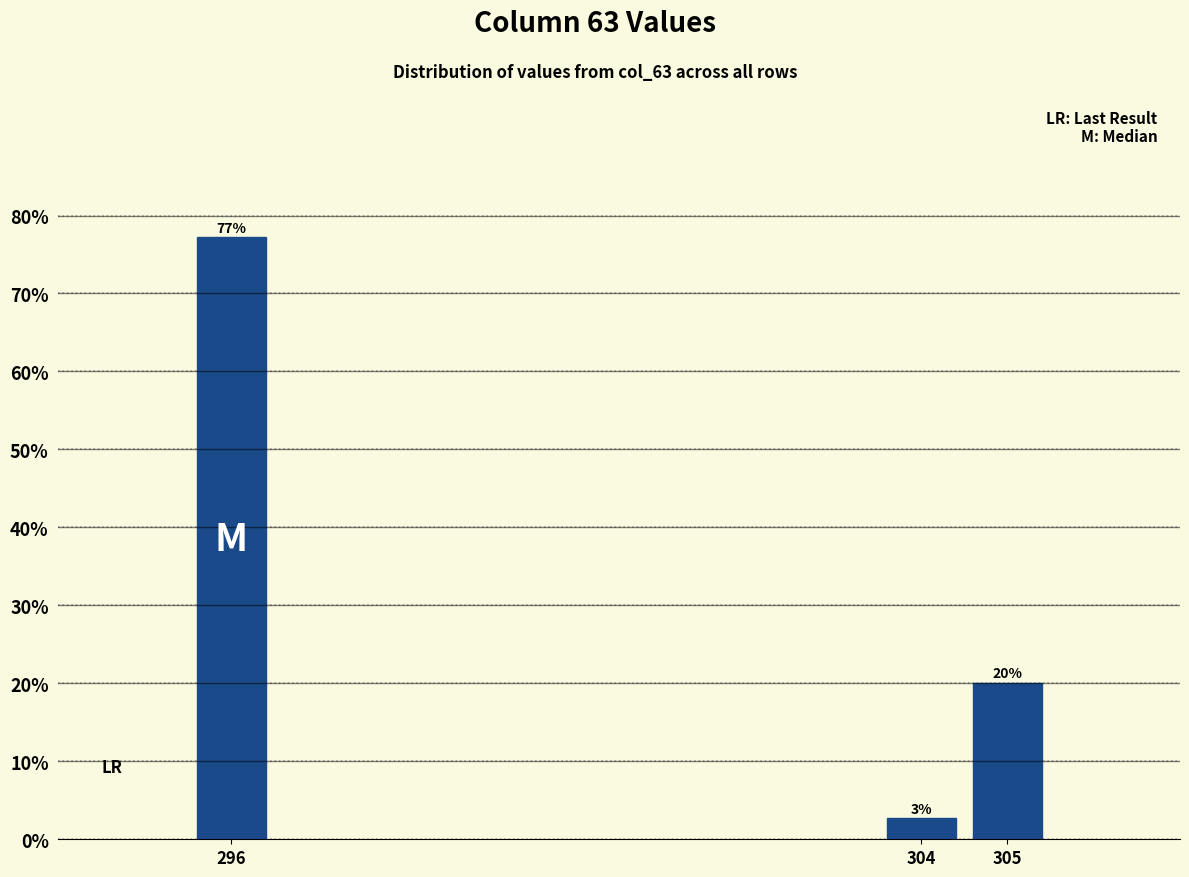

The value at 305 is 26.4. True or false?

False